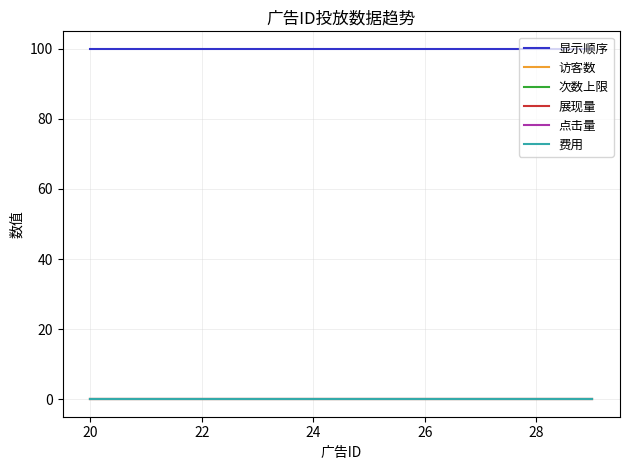

Does the chart display data point markers on the line(s)?

No